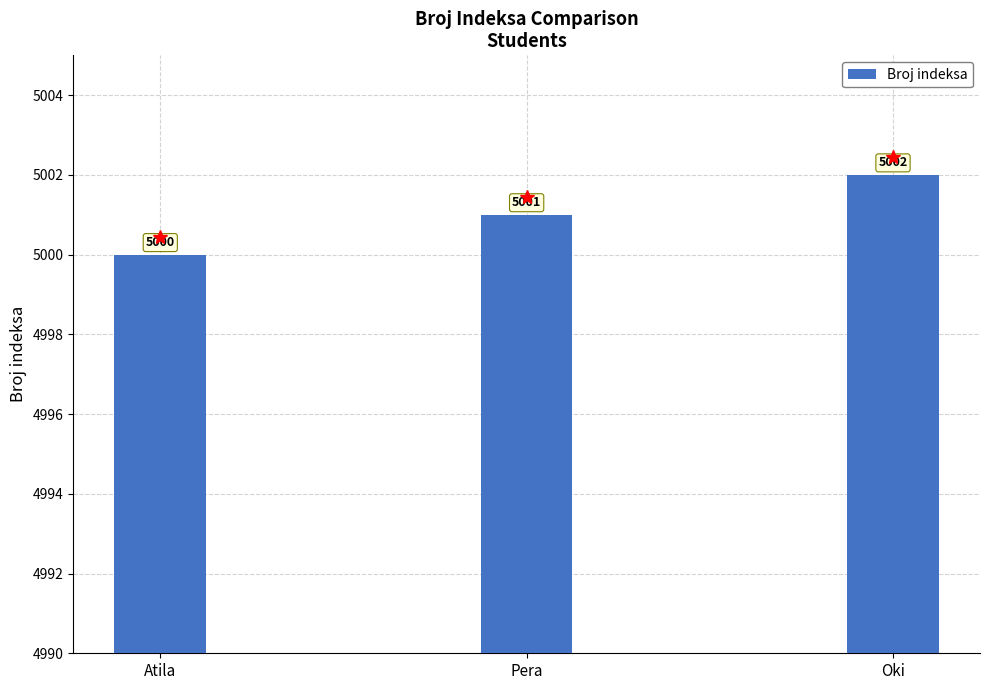

At which category does the chart reach its peak across all series?

Oki